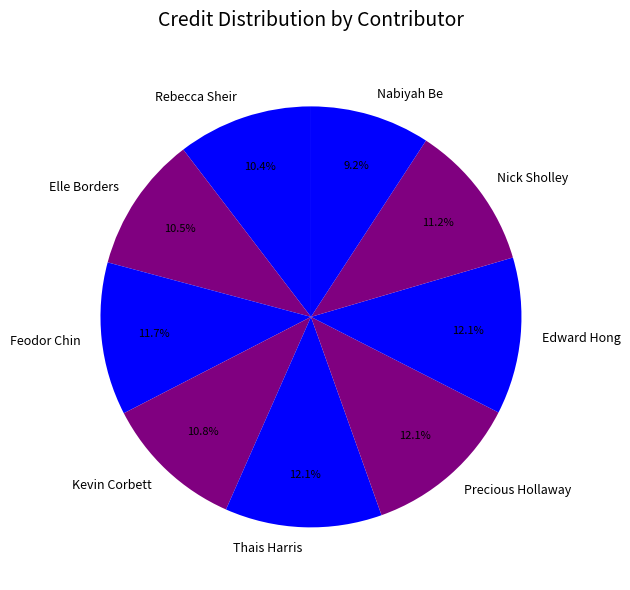

How many slices are in this pie chart?

9